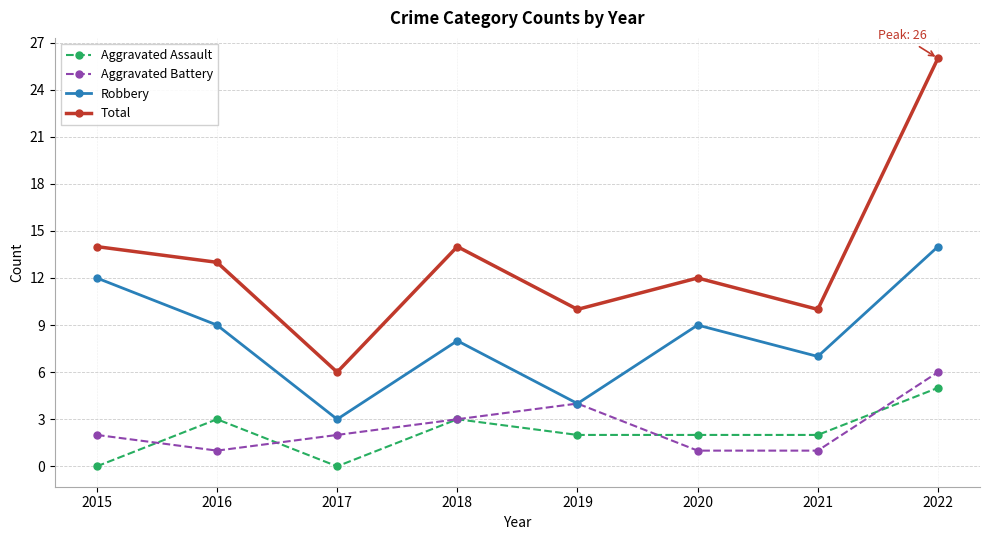

What is the maximum value shown in the chart?

26